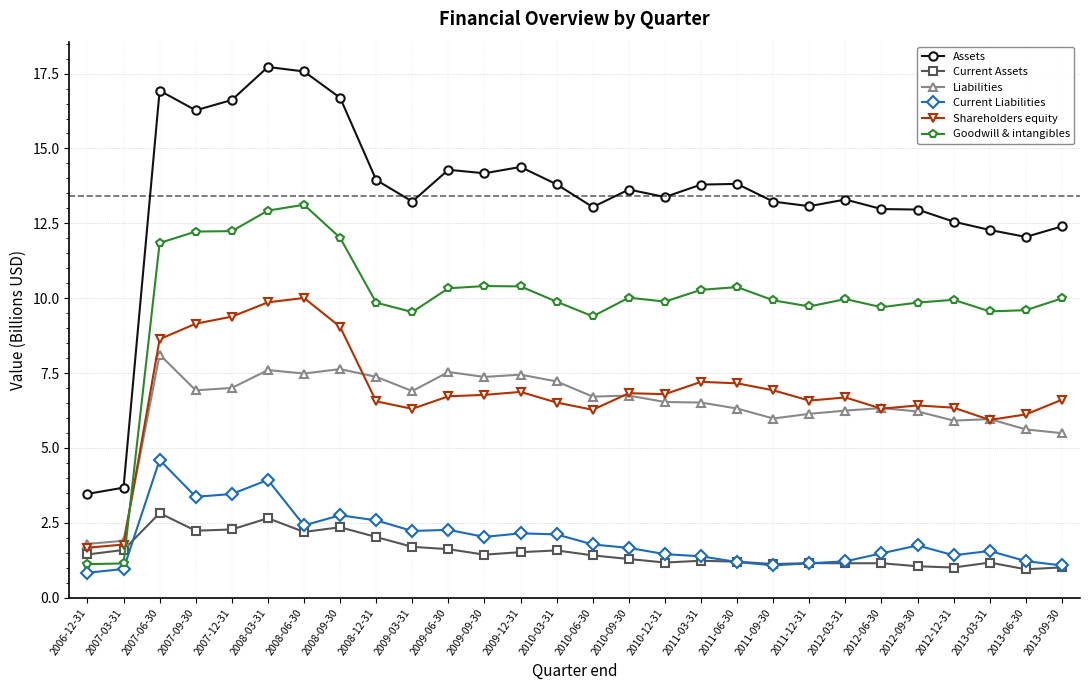

Where is the first local minimum for Assets?

2007-09-30